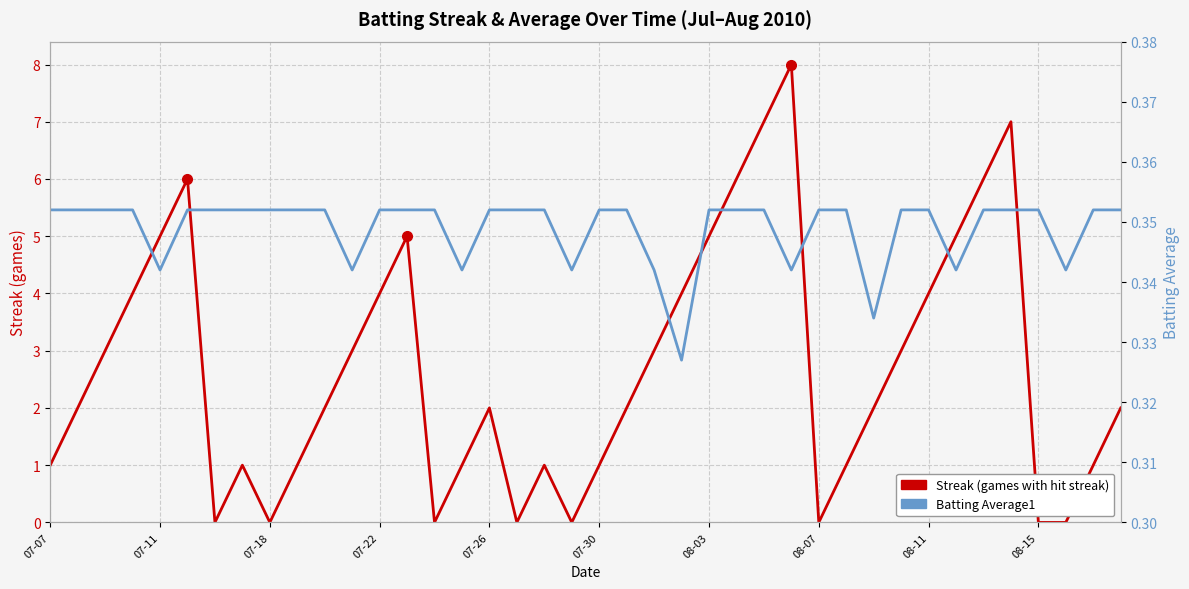

True or false: Batting Average1 and Streak cross at least once.

True